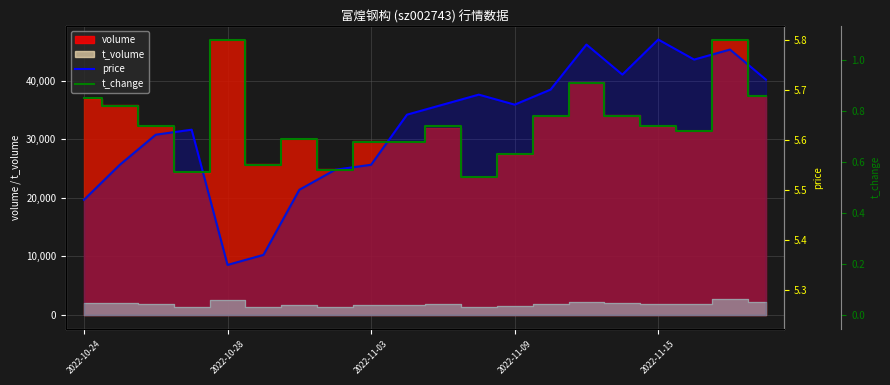

True or false: t_change and price cross at least once.

False